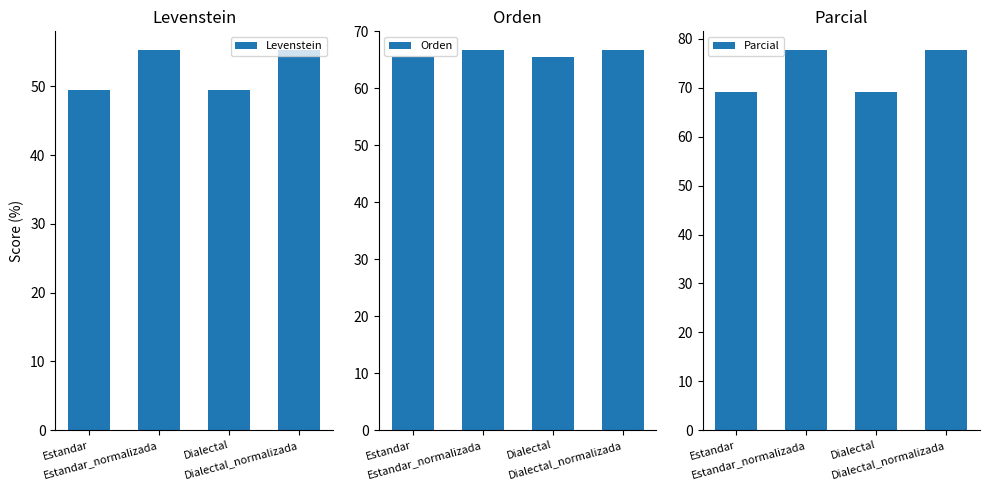

Which label corresponds to the largest value in the chart?

Estandar_normalizada